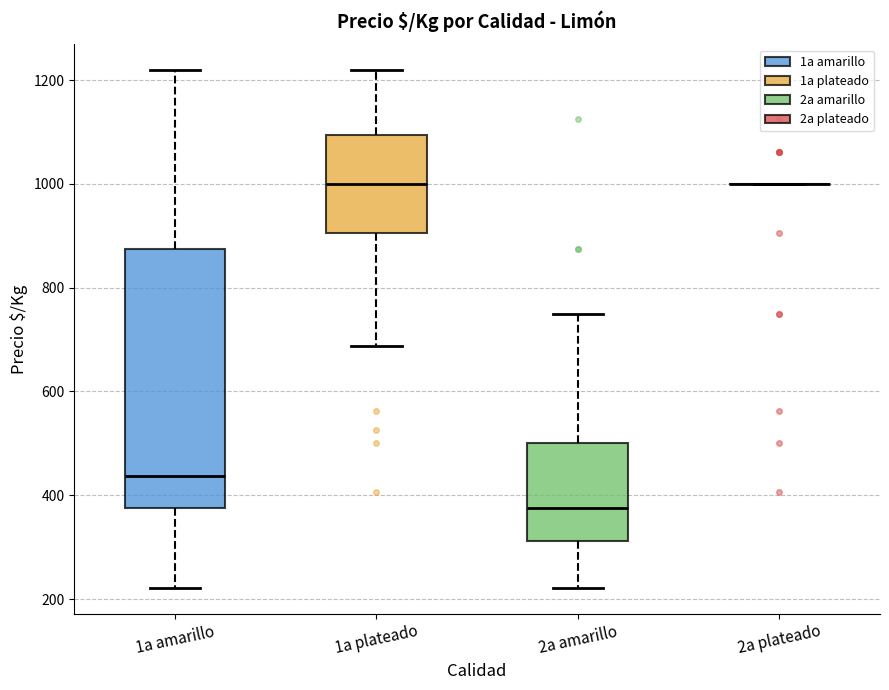

Reading left to right, read every box against the y-axis: the position of its median line, the range the box covers, and the ends of its whiskers. The values are not printed on the chart, so give them approximately, as read against the axis.

1a amarillo: median 440, box 380 to 880, whiskers 220 to 1220
1a plateado: median 1000, box 900 to 1100, whiskers 680 to 1220
2a amarillo: median 380, box 320 to 500, whiskers 220 to 760
2a plateado: box collapsed to a line at 1000, whiskers 1000 to 1000